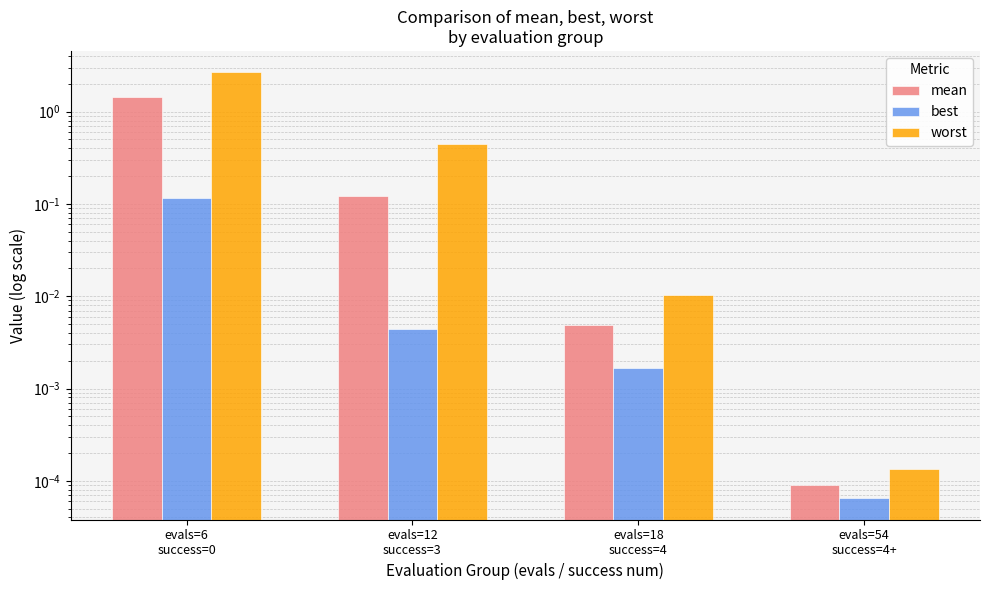

At which category is the sum across all series the highest?

evals=6
success=0